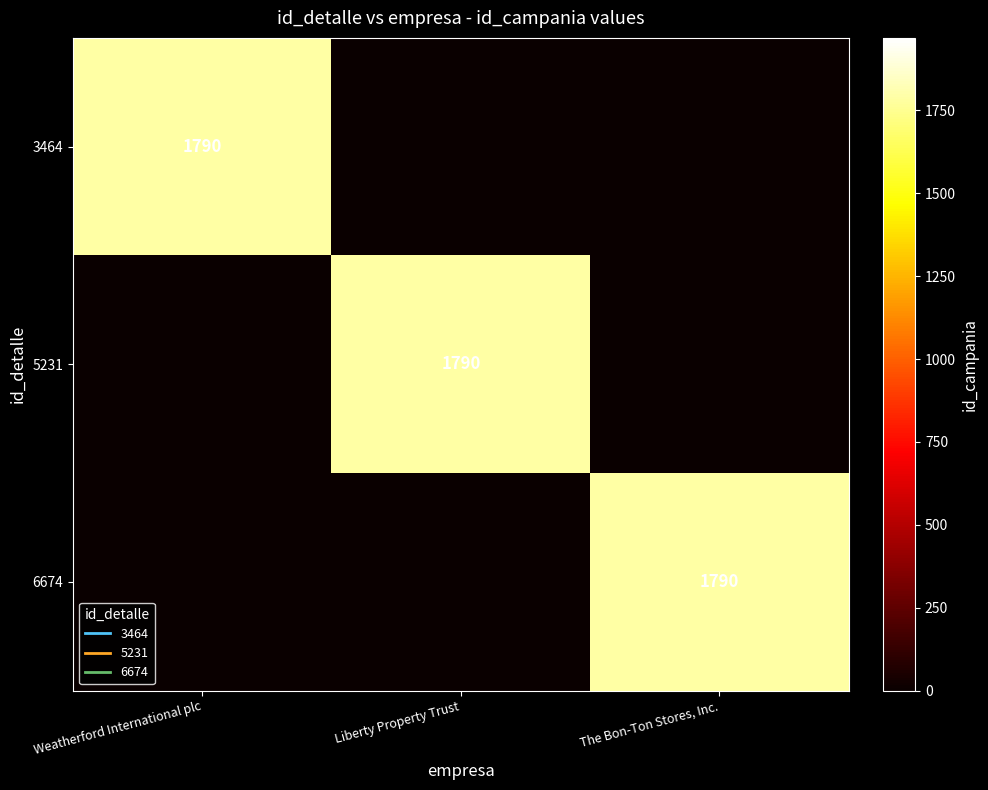

True or false: 6674 has a value of 0 at Weatherford International plc.

True